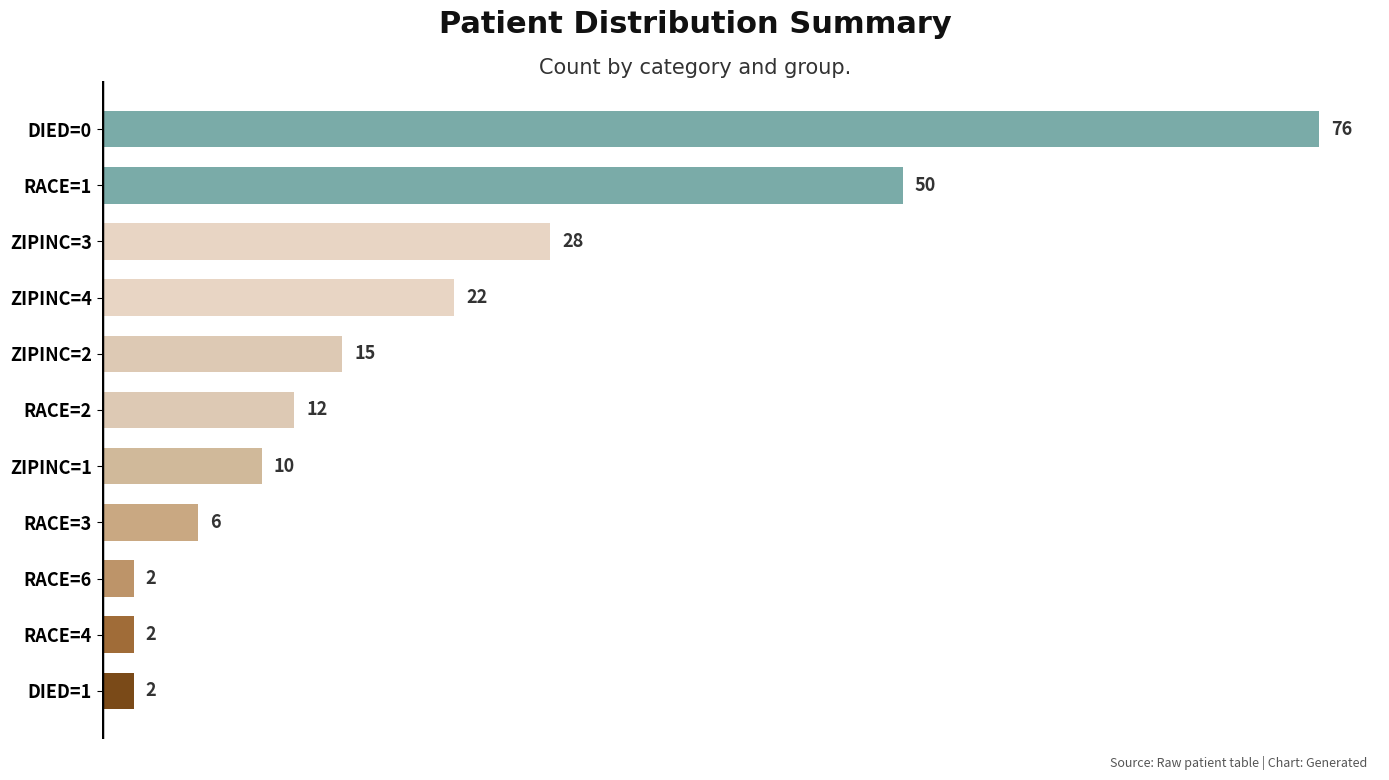

What is the smallest value displayed?

2